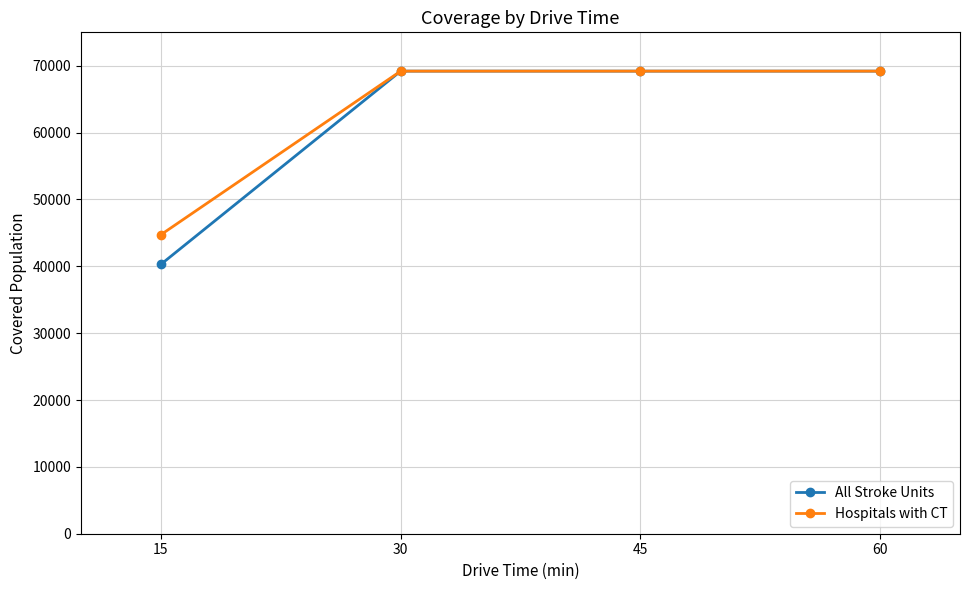

Reading left to right, extract all data points from this chart.

All Stroke Units: 15=40299	30=69197	45=69197	60=69197
Hospitals with CT: 15=44731	30=69197	45=69197	60=69197